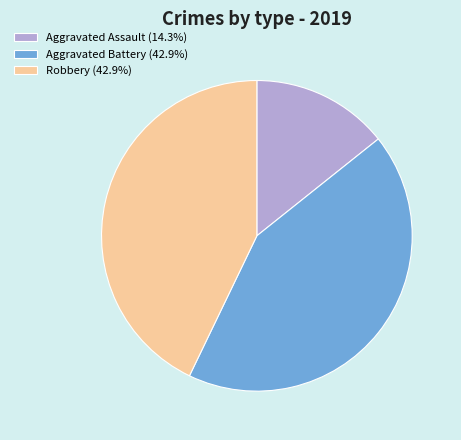

How many segments does this pie chart have?

3